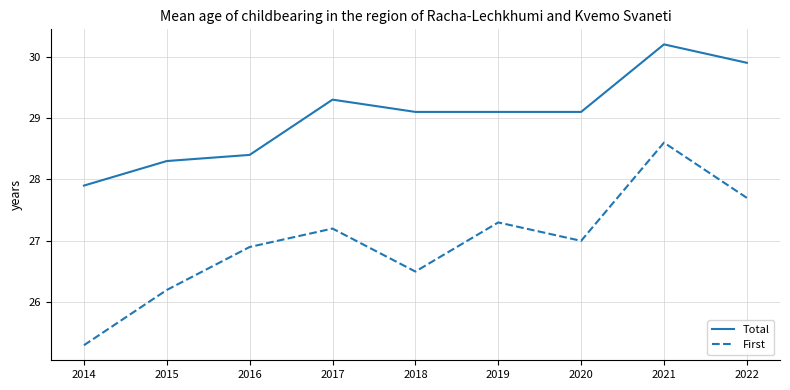

Count the number of data series in this chart.

2